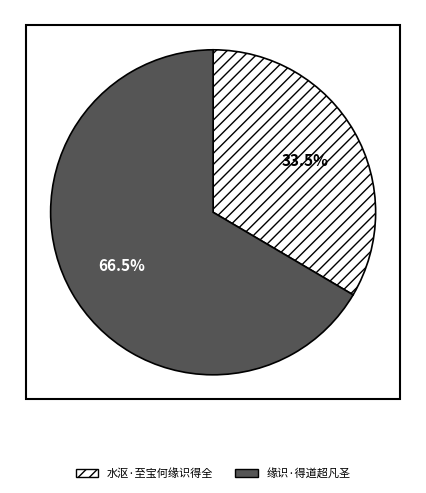

Between 水沤·至宝何缘识得全 and 缘识·得道超凡圣, which is larger?

缘识·得道超凡圣